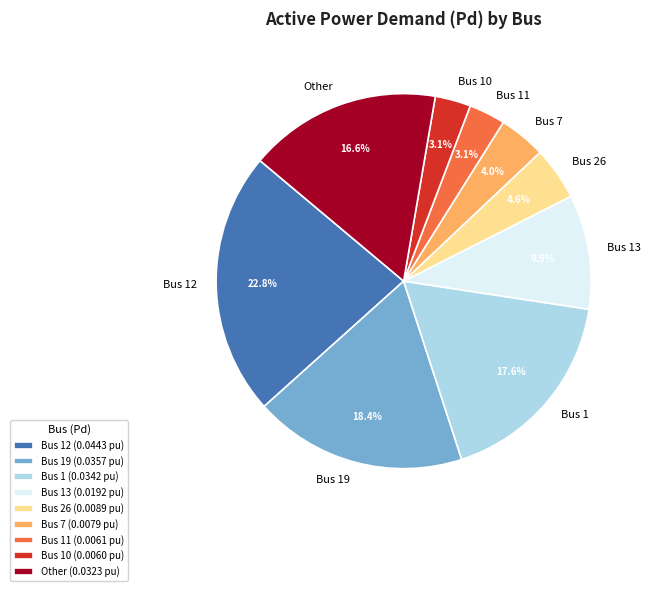

Which category has the biggest portion of the pie?

Bus 12